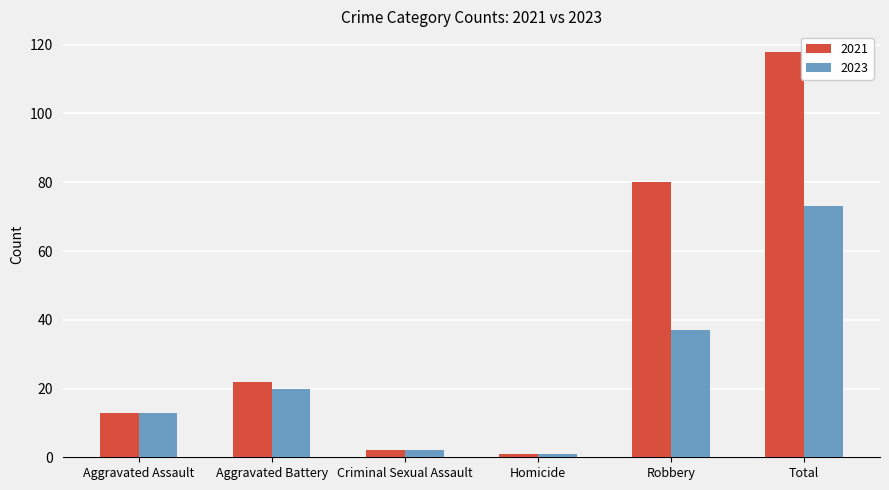

What is the total value across all series at Total?

191